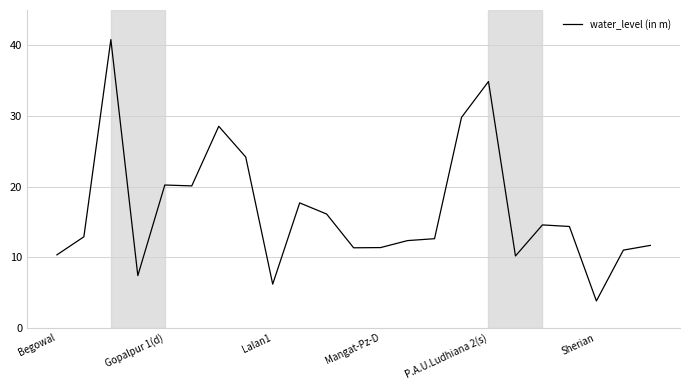

What is the smallest value displayed?

3.8